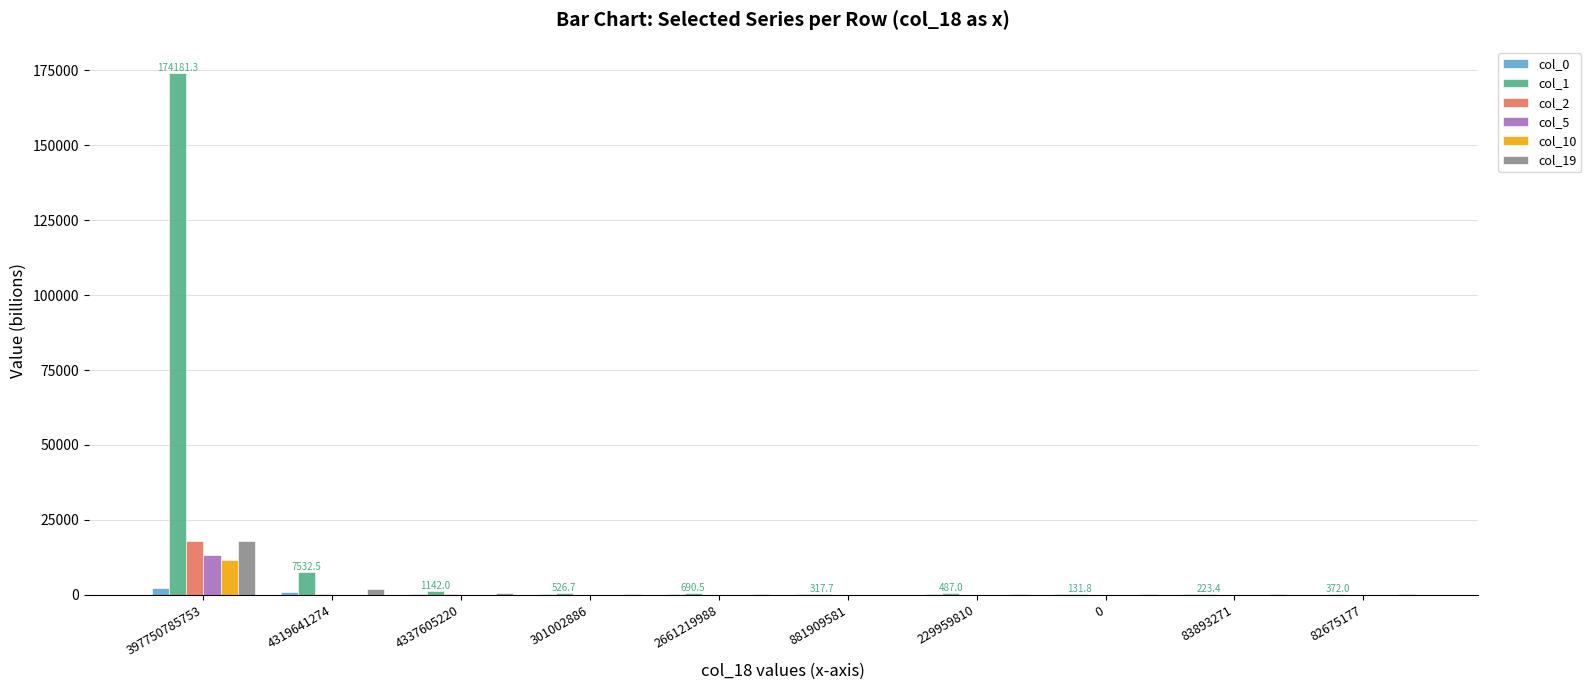

Is it true that col_5 equals 8.6 at 301002886?

True